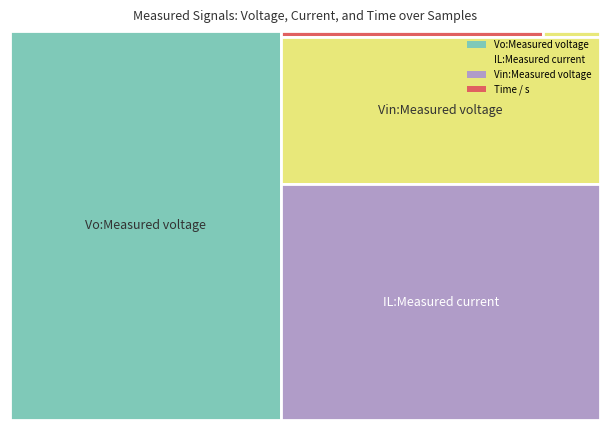

Reading left to right, extract all data points from this chart.

Vo:Measured voltage: 398.3	398.5	398.6	398.8	398.9	399.1	399.2	399.4	399.5	399.7	399.8	400.0	400.1	400.3	400.4	400.6	400.7	400.9	401.1	401.2
IL:Measured current: 12.9	12.9	12.9	12.9	12.9	12.9	12.9	12.9	12.9	12.9	12.9	12.9	12.9	12.9	12.9	13.0	13.0	12.9	12.9	12.9
Vin:Measured voltage: 309.7	309.9	310.1	310.2	310.4	310.5	310.6	310.7	310.8	310.9	311.0	311.0	311.1	311.1	311.1	311.1	311.1	311.1	311.1	311.0
Time / s: 1.2	1.2	1.2	1.2	1.2	1.2	1.2	1.2	1.2	1.2	1.2	1.2	1.2	1.2	1.2	1.2	1.2	1.2	1.2	1.2